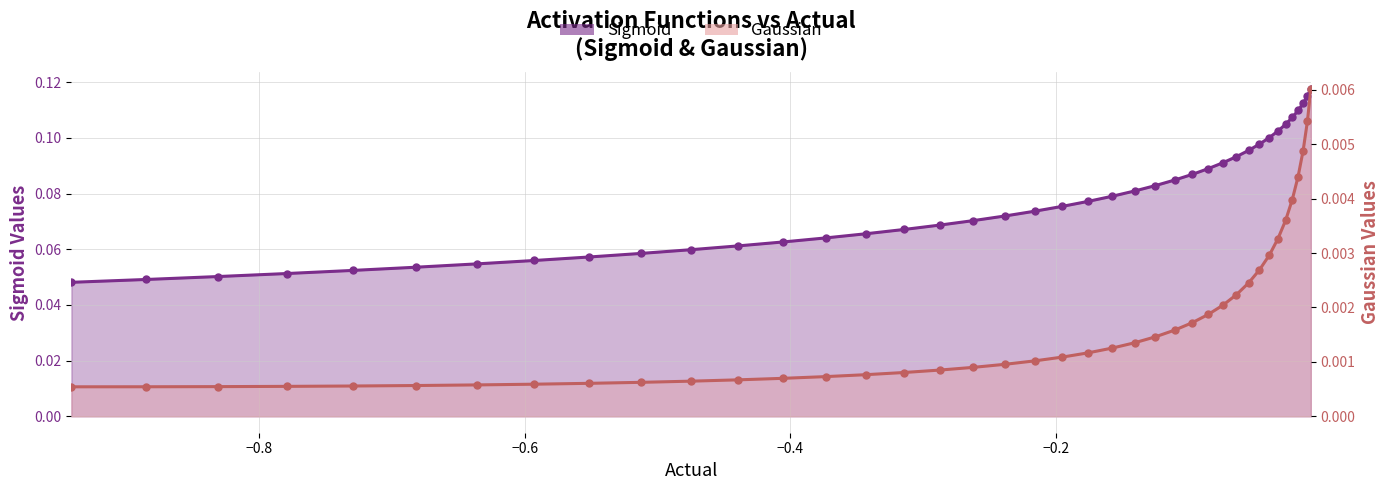

True or false: Sigmoid has a value of 0.1 at -0.5514.

True